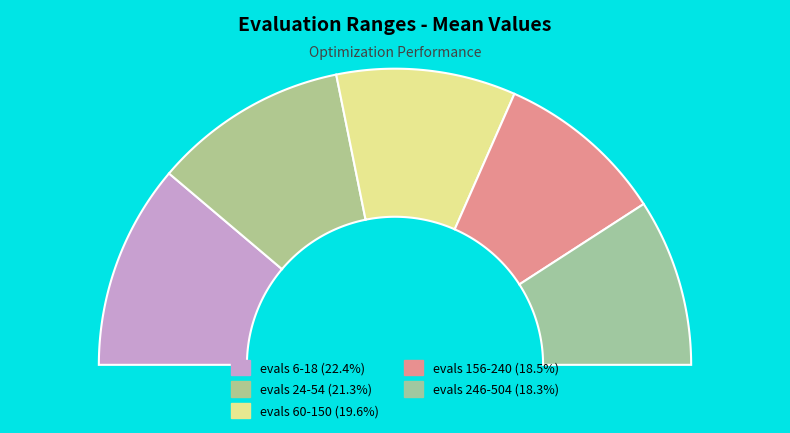

Between evals 60-150 and evals 246-504, which is larger?

evals 60-150